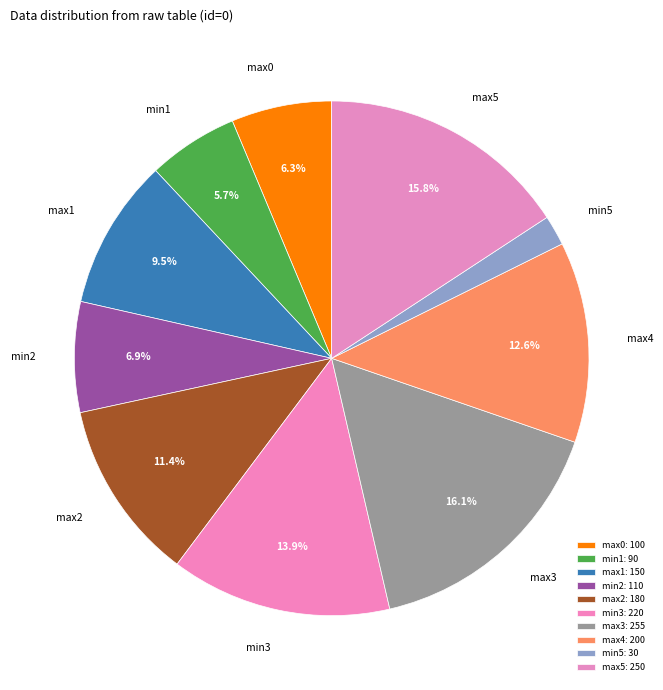

What is the ratio of the value at max3 to the value at min5?

8.5